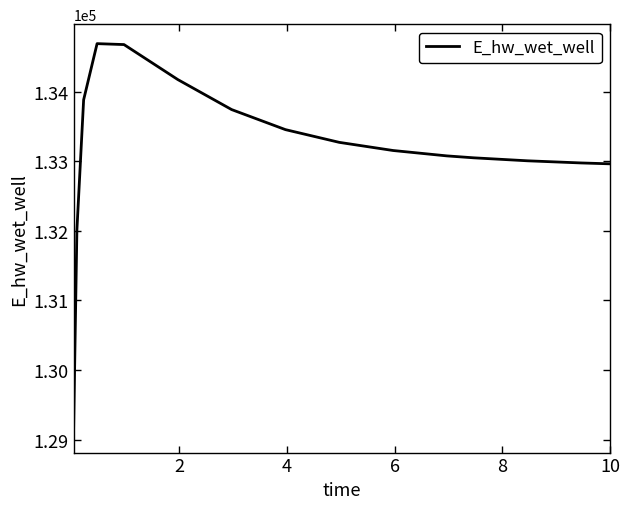

What is the minimum value shown in the chart?

129093.3